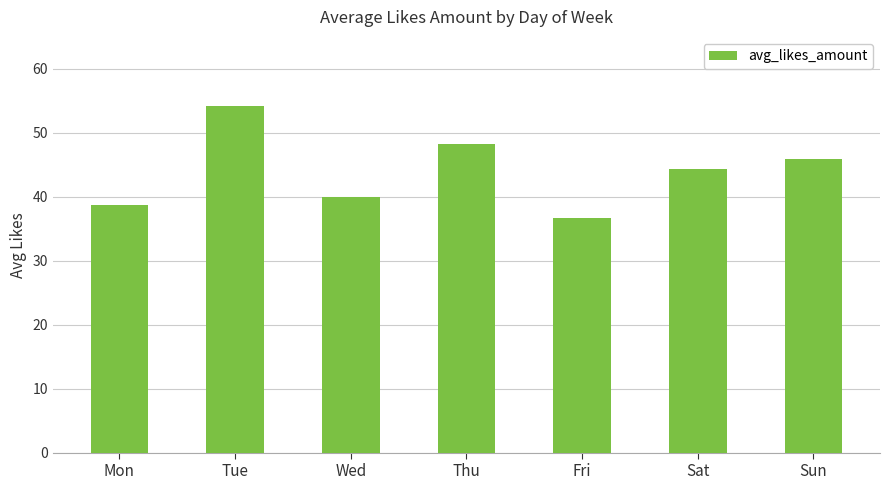

Reading left to right, extract all data points from this chart.

Mon=38.7	Tue=54.2	Wed=40.0	Thu=48.2	Fri=36.7	Sat=44.3	Sun=45.9